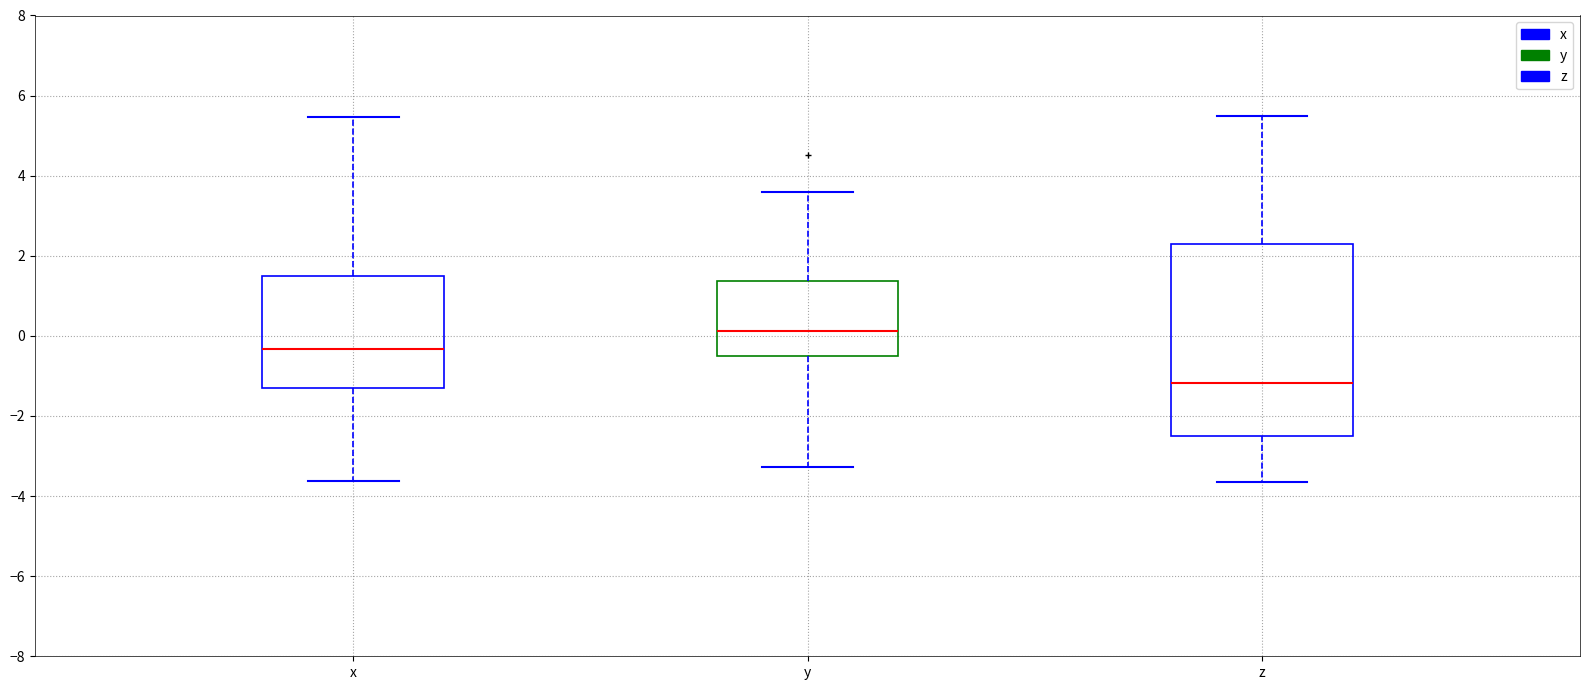

Comparing the boxes themselves (not the whiskers), which one is the tallest?

z